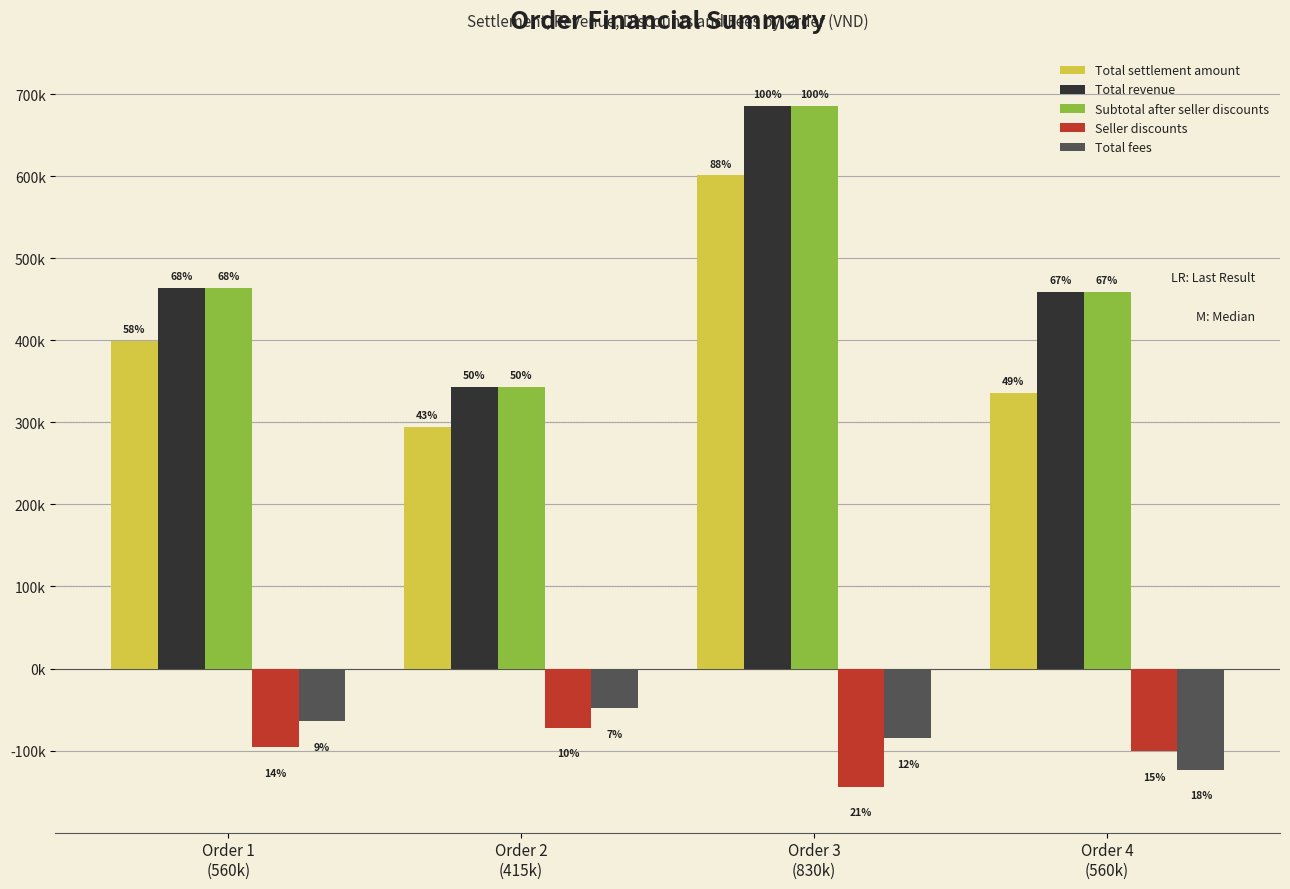

At which label does Total revenue reach its minimum?

Order 2
(415k)